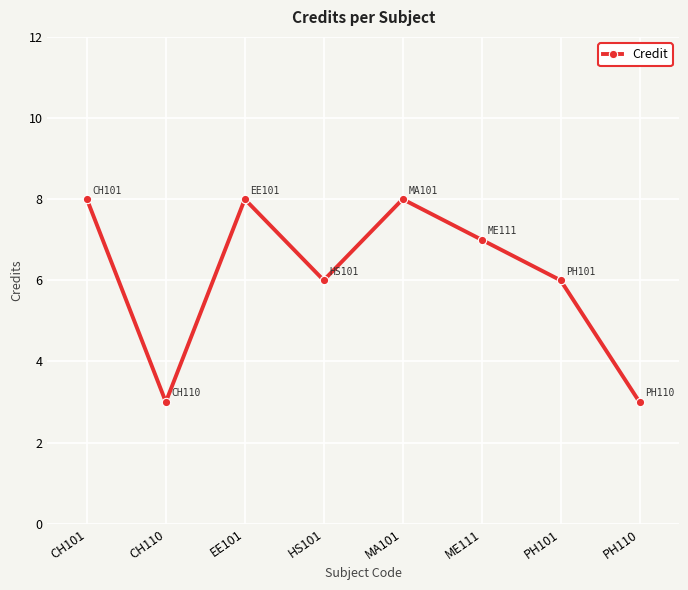

Is this an area chart (filled region under the line)?

No